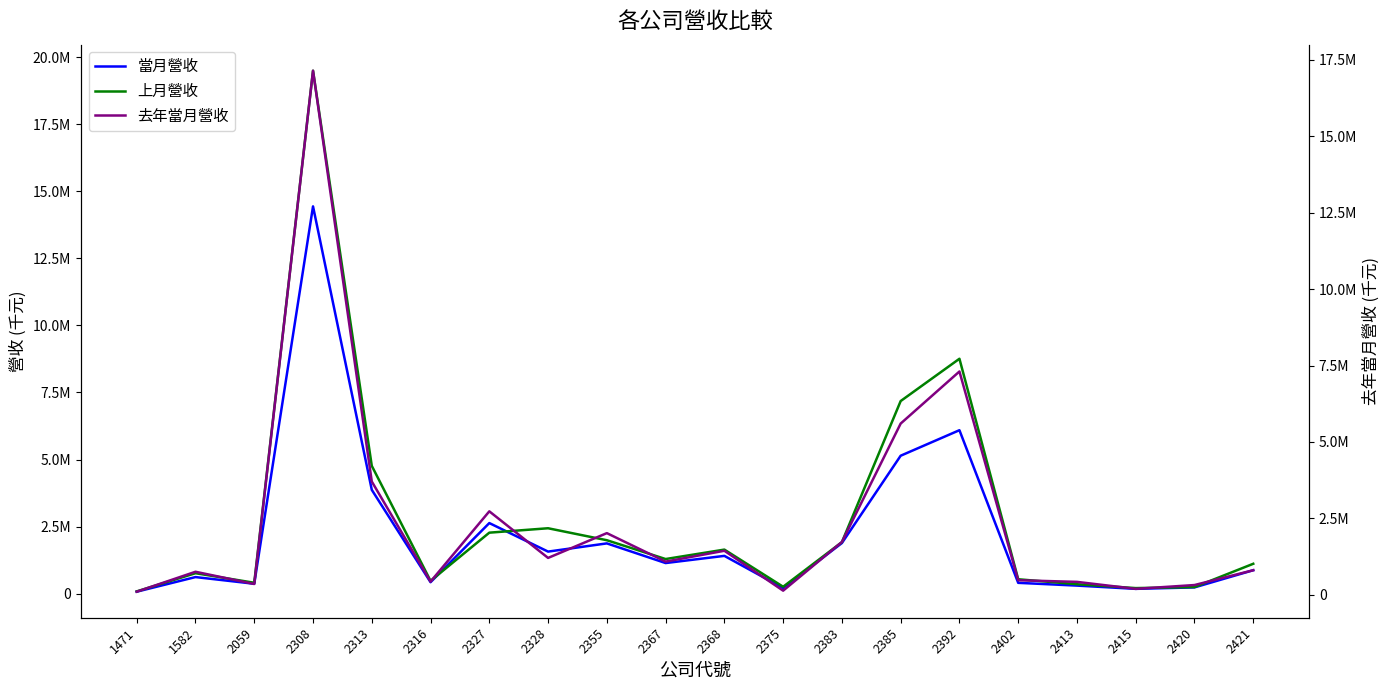

What is the sum of the 當月營收 values at 2368 and 2413?

1716403